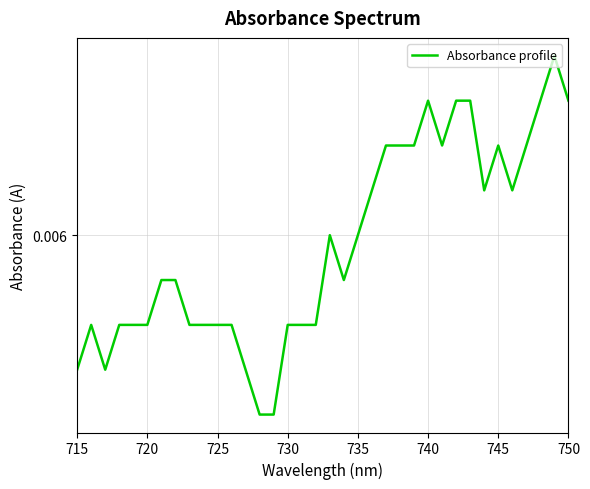

Between 35 and 720, which is larger?

720